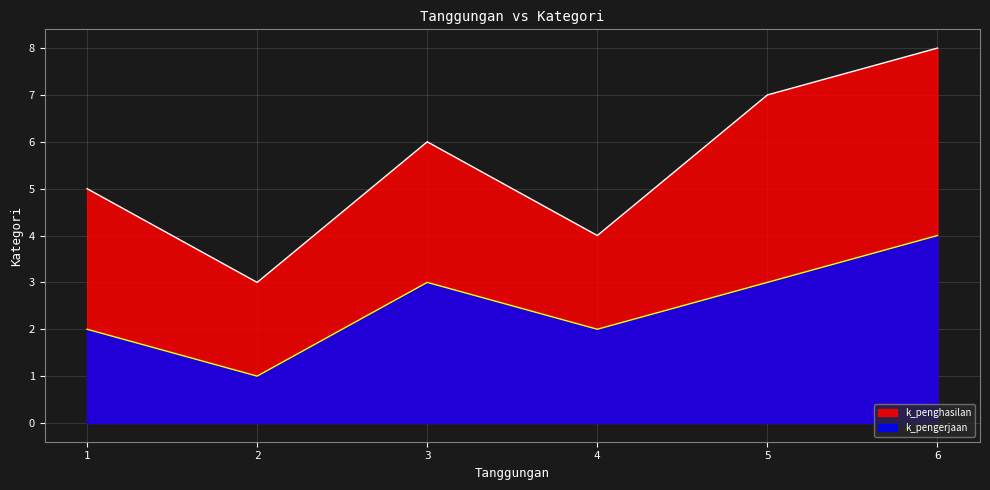

Which series has the widest spread of values?

k_penghasilan